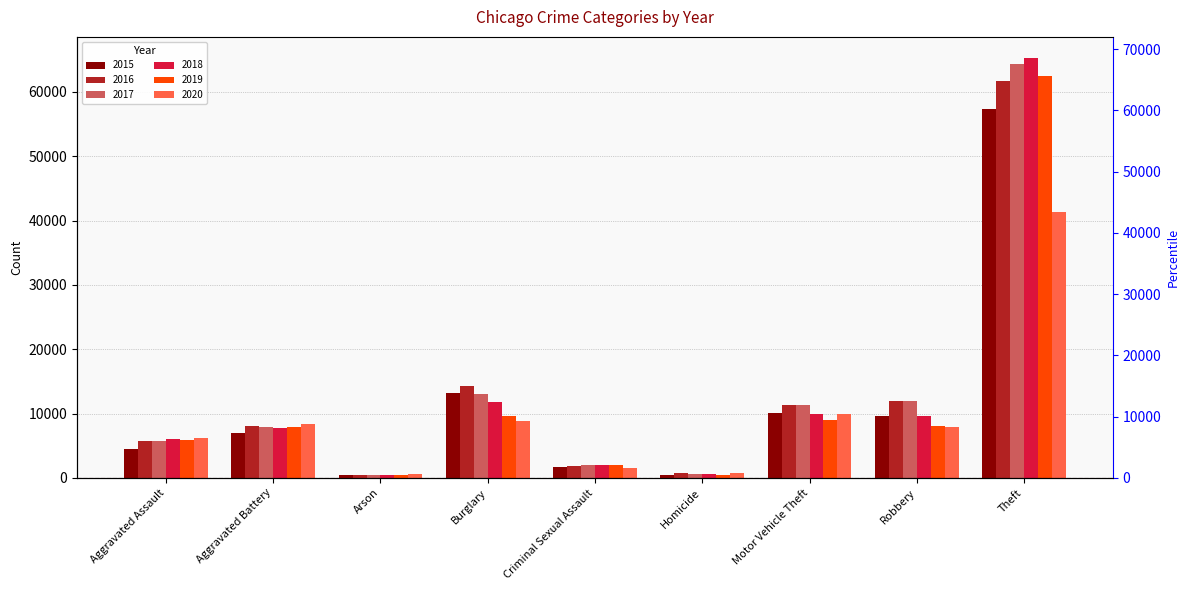

The value of 2017 at Motor Vehicle Theft is 16111. True or false?

False